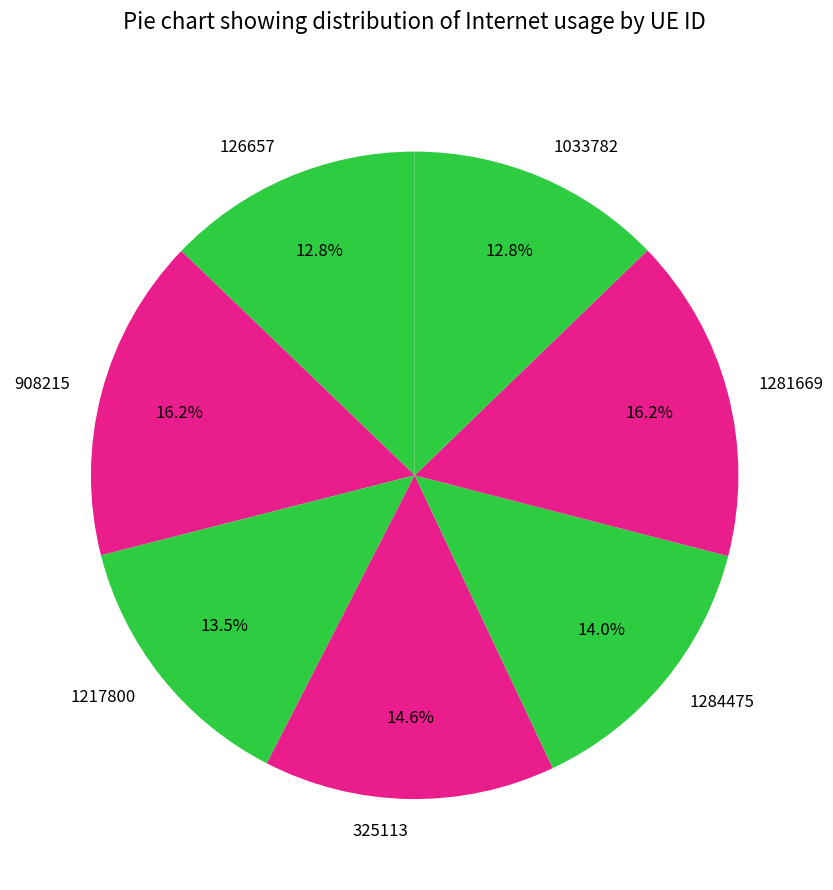

Is 325113 the majority of the pie?

No